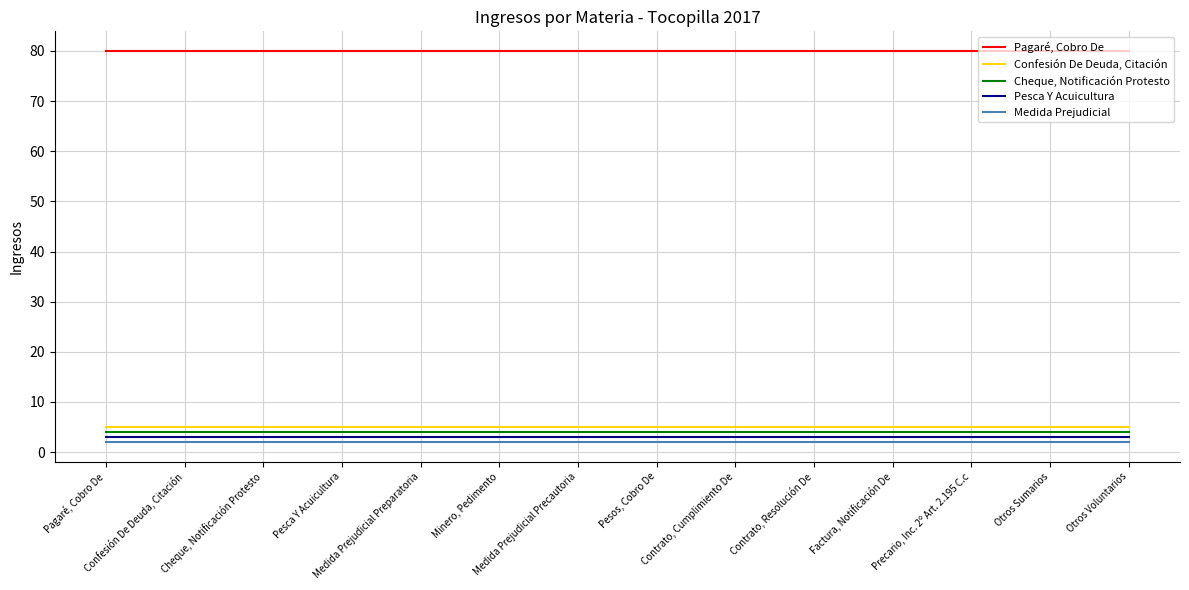

Reading right to left, extract all data points from this chart.

Pagaré, Cobro De: Otros Voluntarios=80	Otros Sumarios=80	Precario, Inc. 2º Art. 2.195 C.c=80	Factura, Notificación De=80	Contrato, Resolución De=80	Contrato, Cumplimiento De=80	Pesos, Cobro De=80	Medida Prejudicial Precautoria=80	Minero, Pedimento=80	Medida Prejudicial Preparatoria=80	Pesca Y Acuicultura=80	Cheque, Notificación Protesto=80	Confesión De Deuda, Citación=80	Pagaré, Cobro De=80
Confesión De Deuda, Citación: Otros Voluntarios=5	Otros Sumarios=5	Precario, Inc. 2º Art. 2.195 C.c=5	Factura, Notificación De=5	Contrato, Resolución De=5	Contrato, Cumplimiento De=5	Pesos, Cobro De=5	Medida Prejudicial Precautoria=5	Minero, Pedimento=5	Medida Prejudicial Preparatoria=5	Pesca Y Acuicultura=5	Cheque, Notificación Protesto=5	Confesión De Deuda, Citación=5	Pagaré, Cobro De=5
Cheque, Notificación Protesto: Otros Voluntarios=4	Otros Sumarios=4	Precario, Inc. 2º Art. 2.195 C.c=4	Factura, Notificación De=4	Contrato, Resolución De=4	Contrato, Cumplimiento De=4	Pesos, Cobro De=4	Medida Prejudicial Precautoria=4	Minero, Pedimento=4	Medida Prejudicial Preparatoria=4	Pesca Y Acuicultura=4	Cheque, Notificación Protesto=4	Confesión De Deuda, Citación=4	Pagaré, Cobro De=4
Pesca Y Acuicultura: Otros Voluntarios=3	Otros Sumarios=3	Precario, Inc. 2º Art. 2.195 C.c=3	Factura, Notificación De=3	Contrato, Resolución De=3	Contrato, Cumplimiento De=3	Pesos, Cobro De=3	Medida Prejudicial Precautoria=3	Minero, Pedimento=3	Medida Prejudicial Preparatoria=3	Pesca Y Acuicultura=3	Cheque, Notificación Protesto=3	Confesión De Deuda, Citación=3	Pagaré, Cobro De=3
Medida Prejudicial: Otros Voluntarios=2	Otros Sumarios=2	Precario, Inc. 2º Art. 2.195 C.c=2	Factura, Notificación De=2	Contrato, Resolución De=2	Contrato, Cumplimiento De=2	Pesos, Cobro De=2	Medida Prejudicial Precautoria=2	Minero, Pedimento=2	Medida Prejudicial Preparatoria=2	Pesca Y Acuicultura=2	Cheque, Notificación Protesto=2	Confesión De Deuda, Citación=2	Pagaré, Cobro De=2